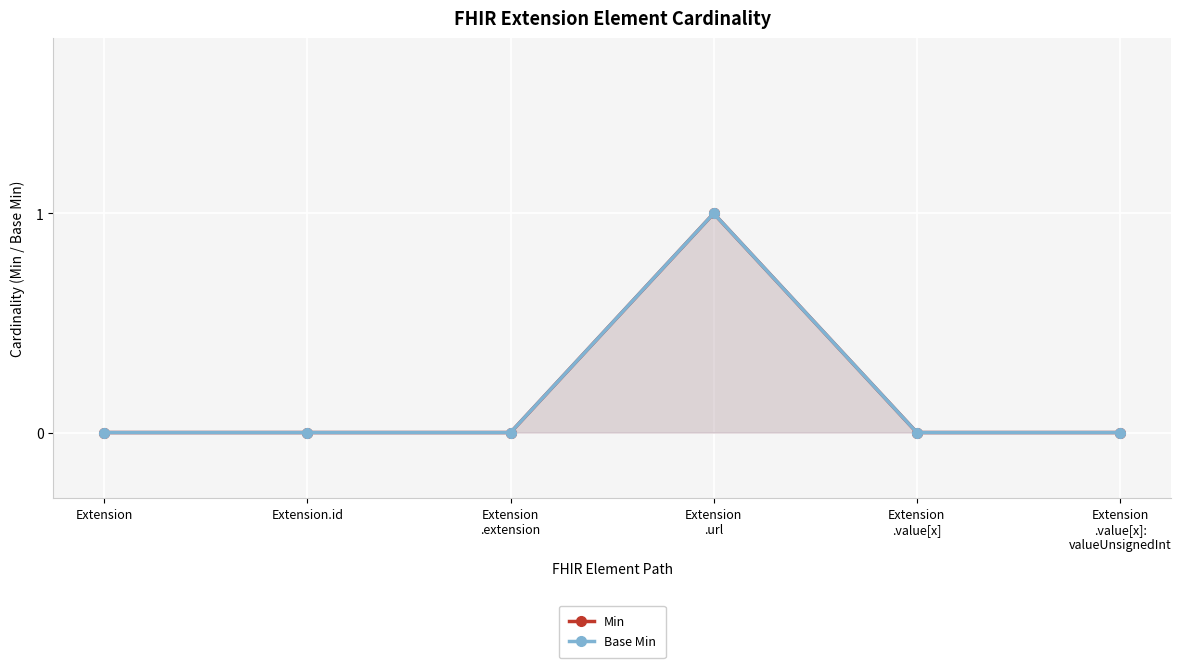

What is the greatest value displayed?

1